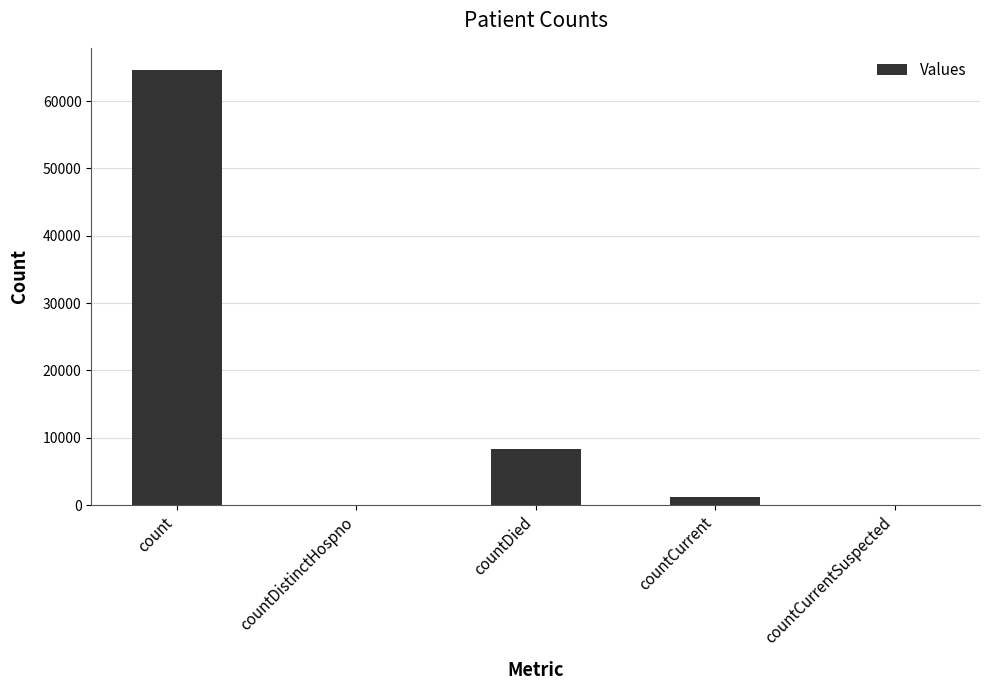

How many distinct data groups are displayed?

1